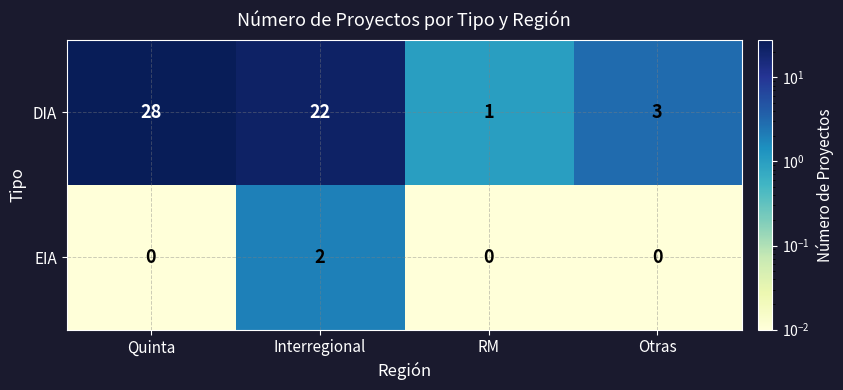

Reading left to right, what are all the values shown in this chart?

DIA: 28	22	1	3
EIA: 0	2	0	0